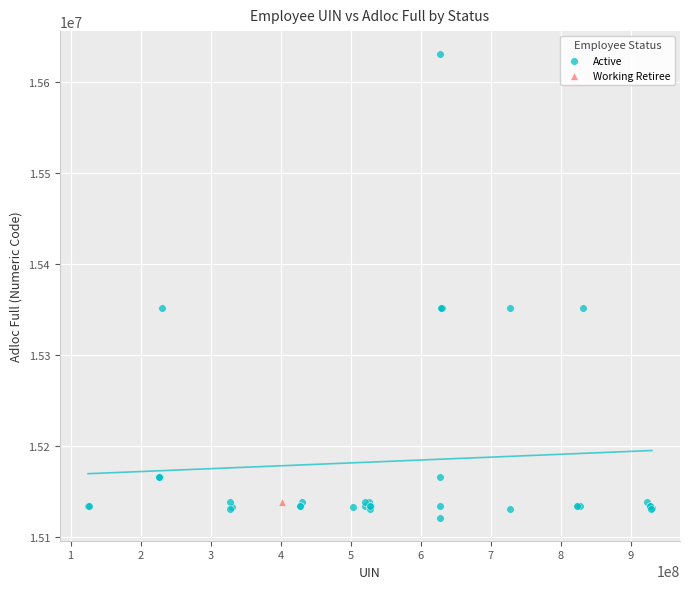

What are all the series names shown in the legend?

Active, Working Retiree